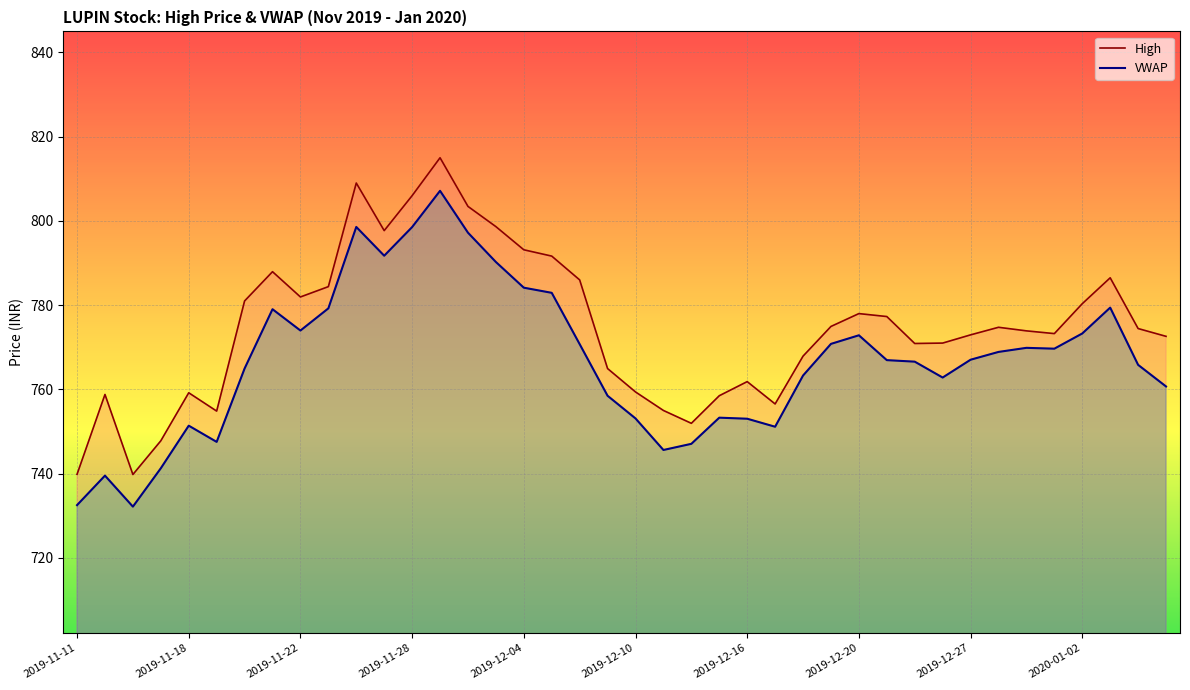

True or false: VWAP and High cross at least once.

False